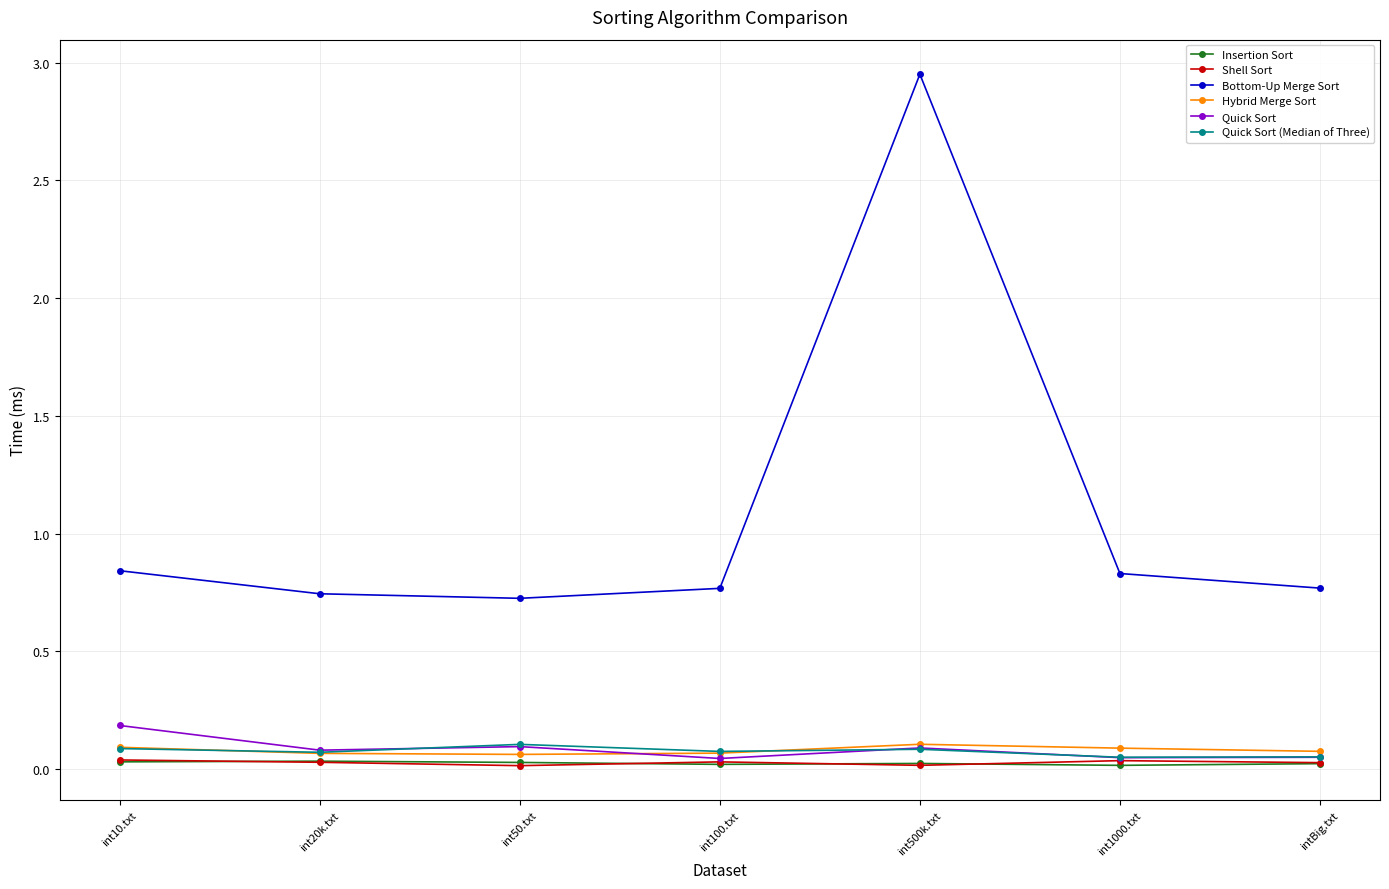

How many Insertion Sort values are between 0 and 1?

7